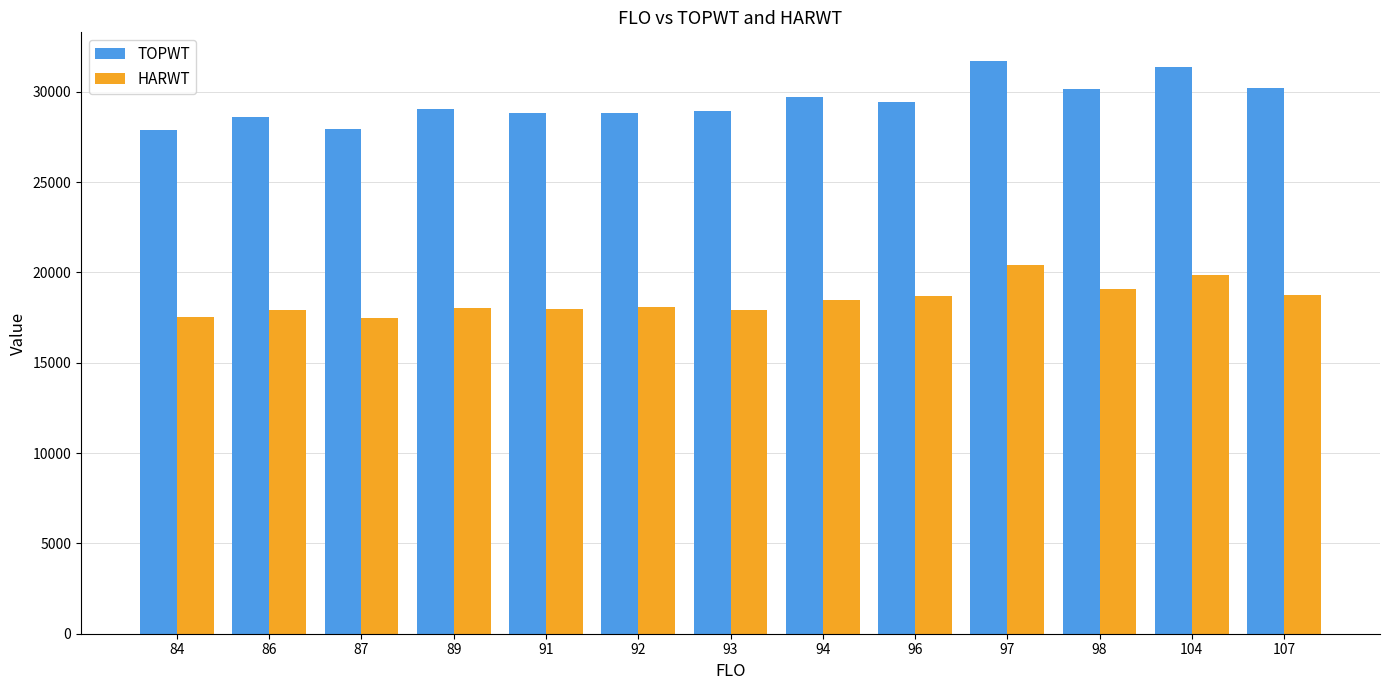

Does the chart contain any negative values?

No